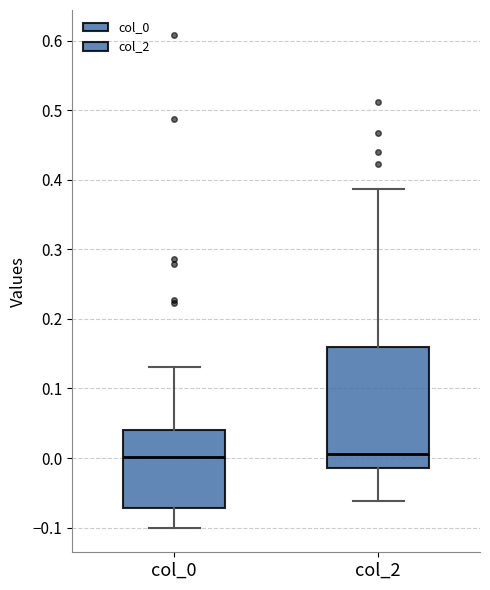

Which box is the tallest, from its lower edge to its upper edge?

col_2